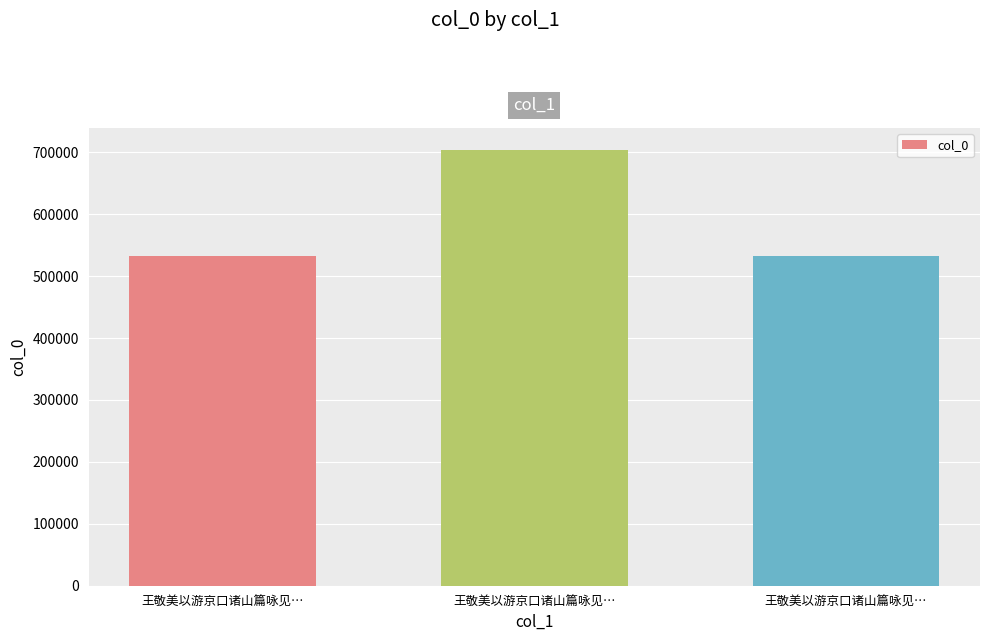

How many bars are there in total?

3